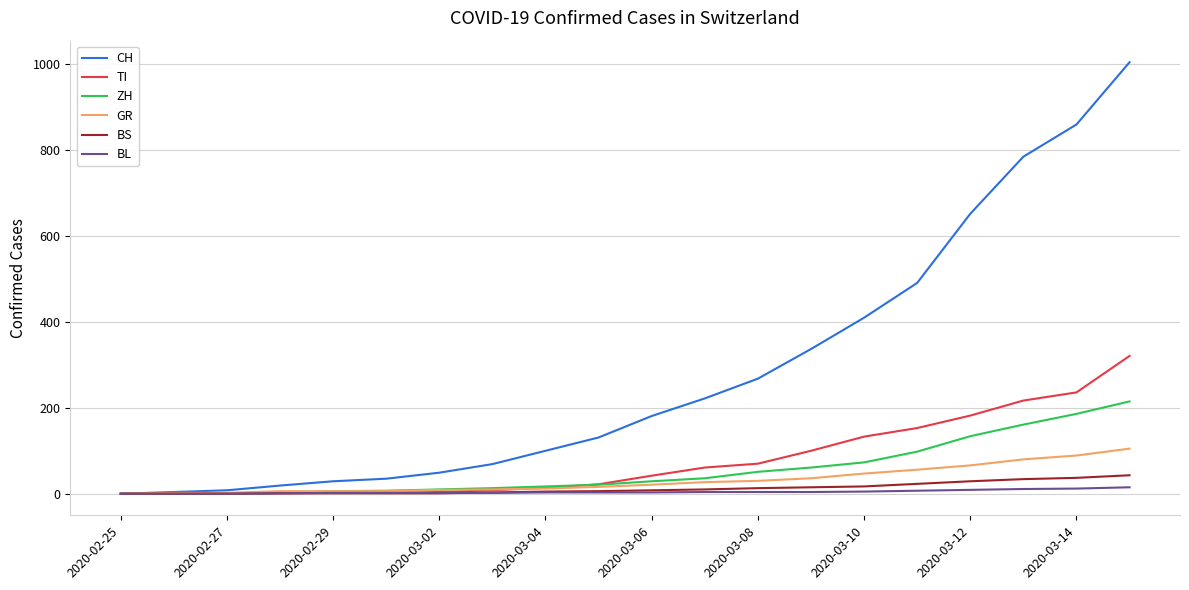

How many lines are shown in the chart?

6